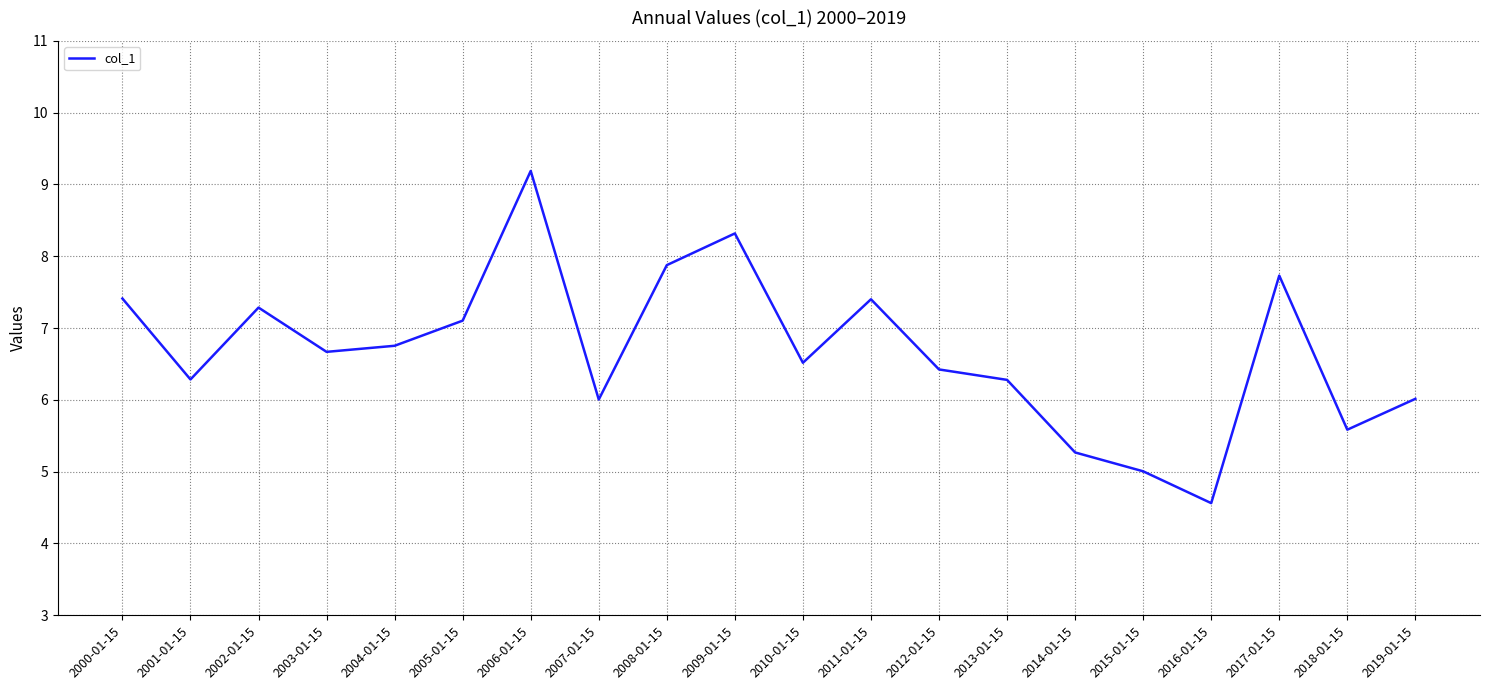

Reading left to right, list all the values displayed in this chart.

2000-01-15=7.4	2001-01-15=6.3	2002-01-15=7.3	2003-01-15=6.7	2004-01-15=6.8	2005-01-15=7.1	2006-01-15=9.2	2007-01-15=6.0	2008-01-15=7.9	2009-01-15=8.3	2010-01-15=6.5	2011-01-15=7.4	2012-01-15=6.4	2013-01-15=6.3	2014-01-15=5.3	2015-01-15=5.0	2016-01-15=4.6	2017-01-15=7.7	2018-01-15=5.6	2019-01-15=6.0